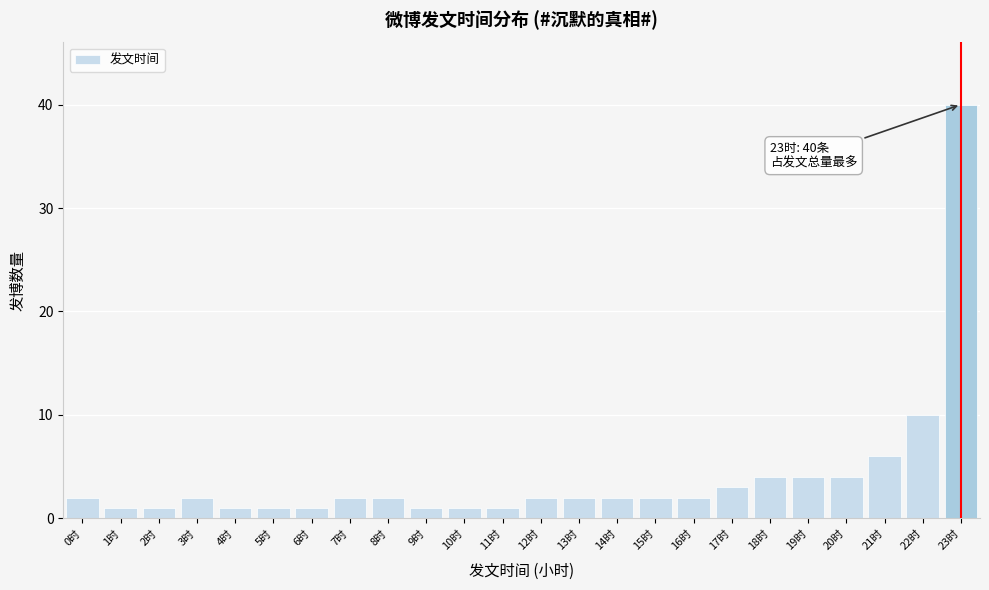

Reading right to left, extract all data points from this chart.

40	10	6	4	4	4	3	2	2	2	2	2	1	1	1	2	2	1	1	1	2	1	1	2